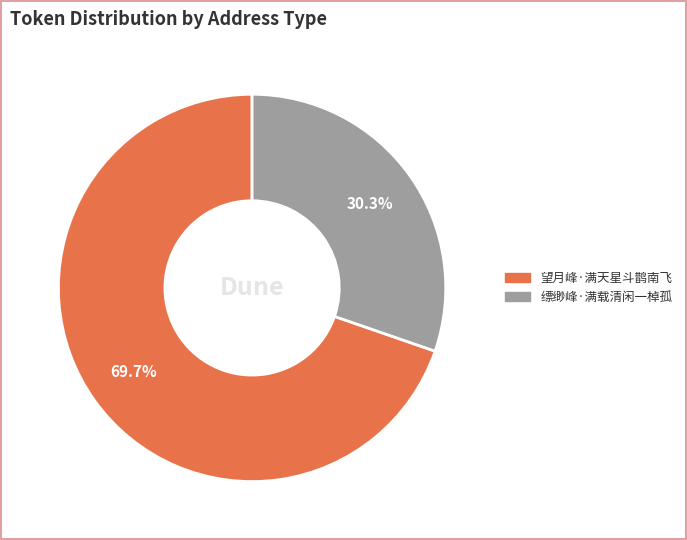

To the nearest percent, what is the average slice percentage?

50%